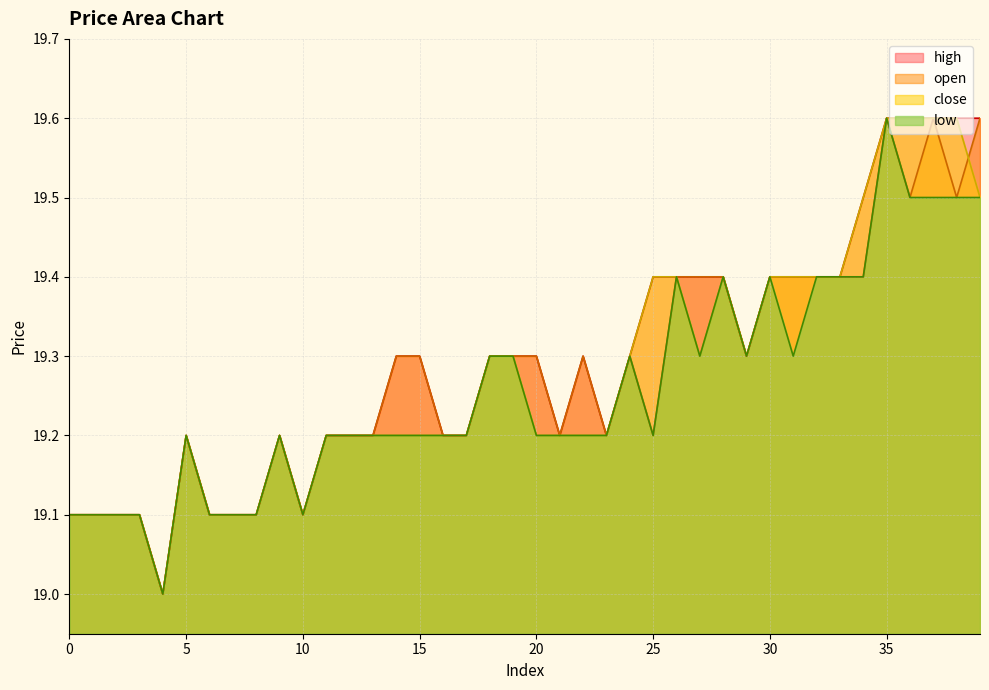

At which label does close reach its minimum?

4